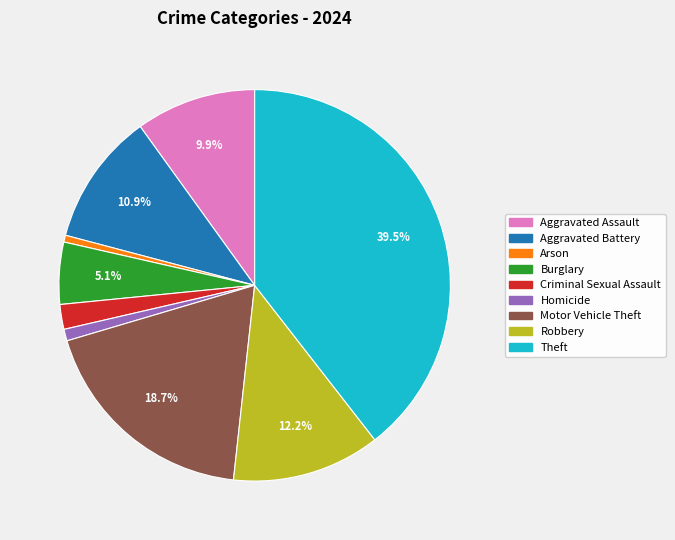

What is the largest slice in the pie chart?

Theft